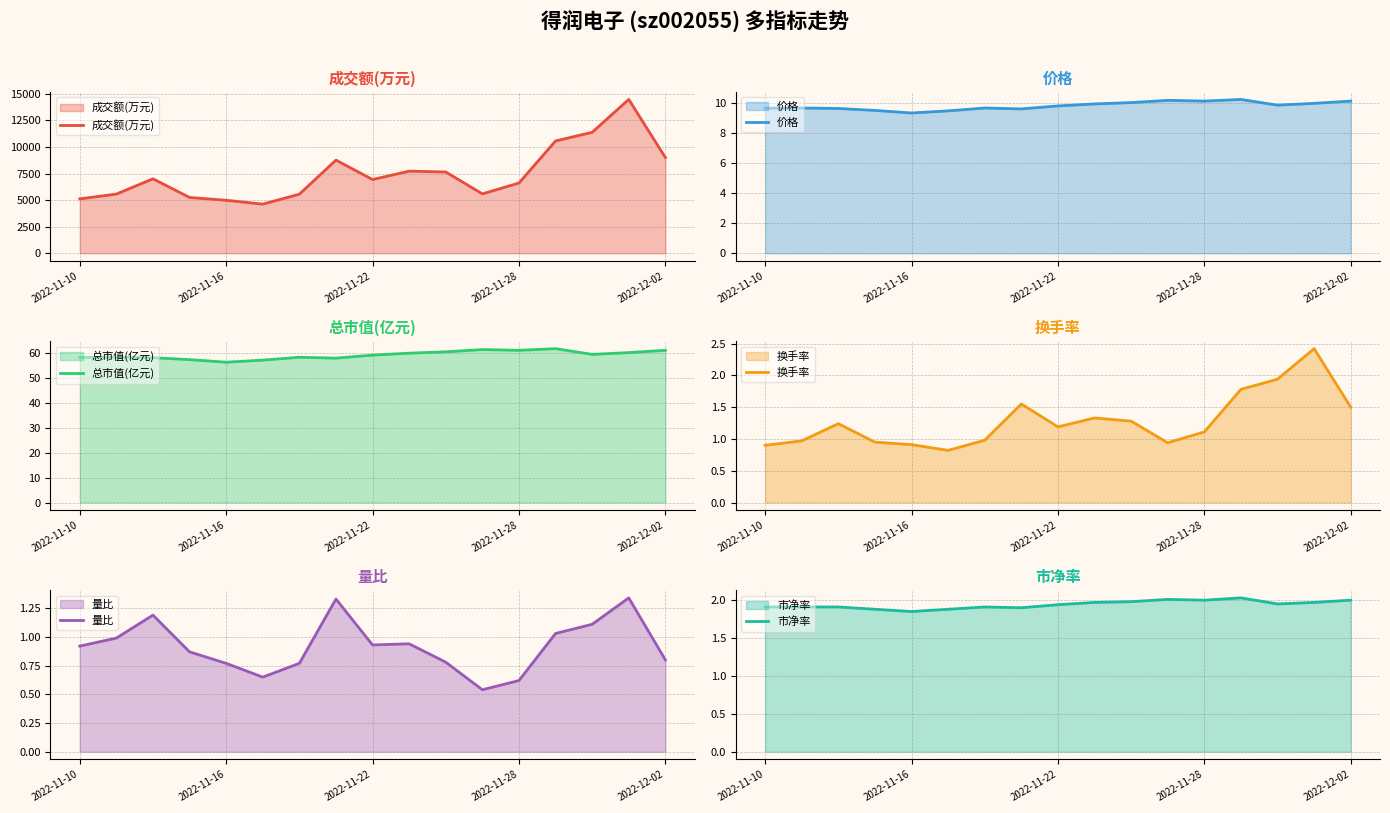

Is it true that 市净率 equals 2.9 at 14?

False